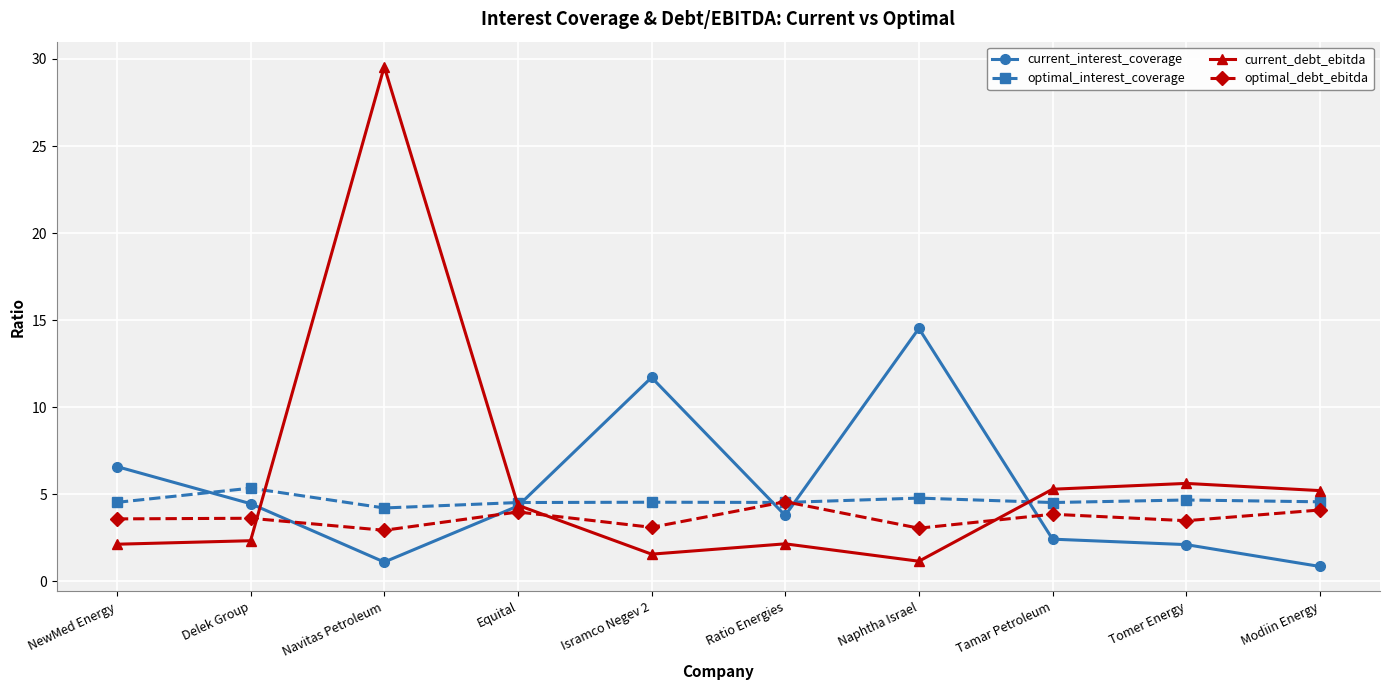

What is the value of the optimal_interest_coverage point at the 3rd from the left?

4.2